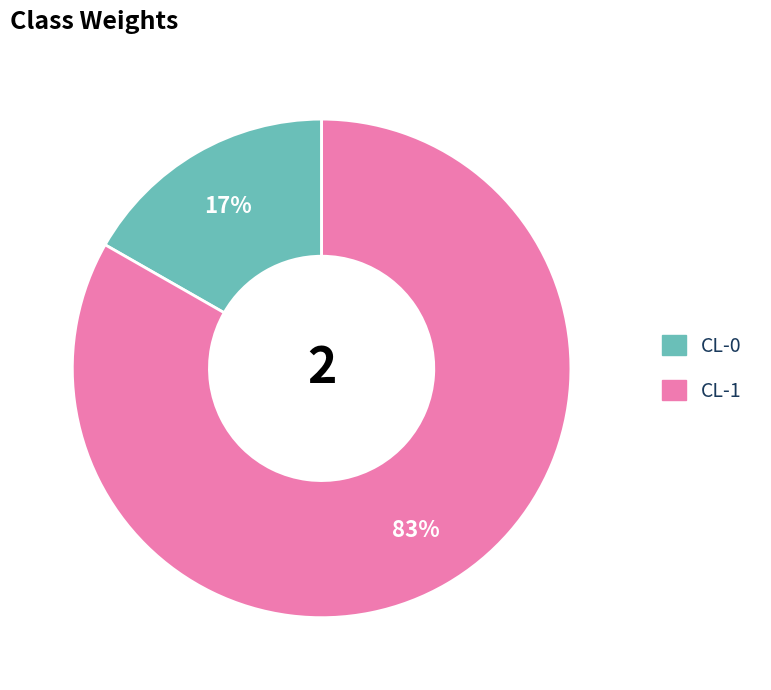

To the nearest percent, what is the average slice percentage?

50%